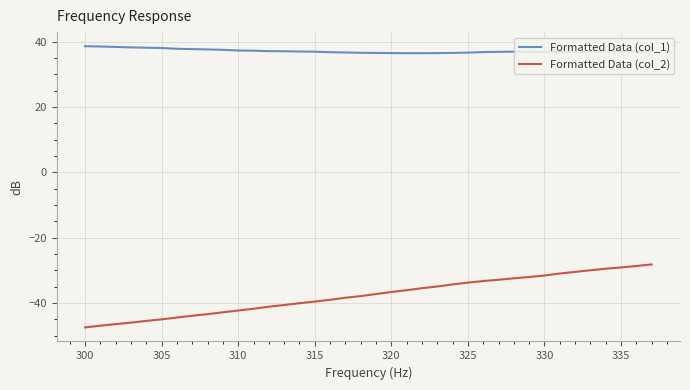

What is the smallest value displayed?

-47.4